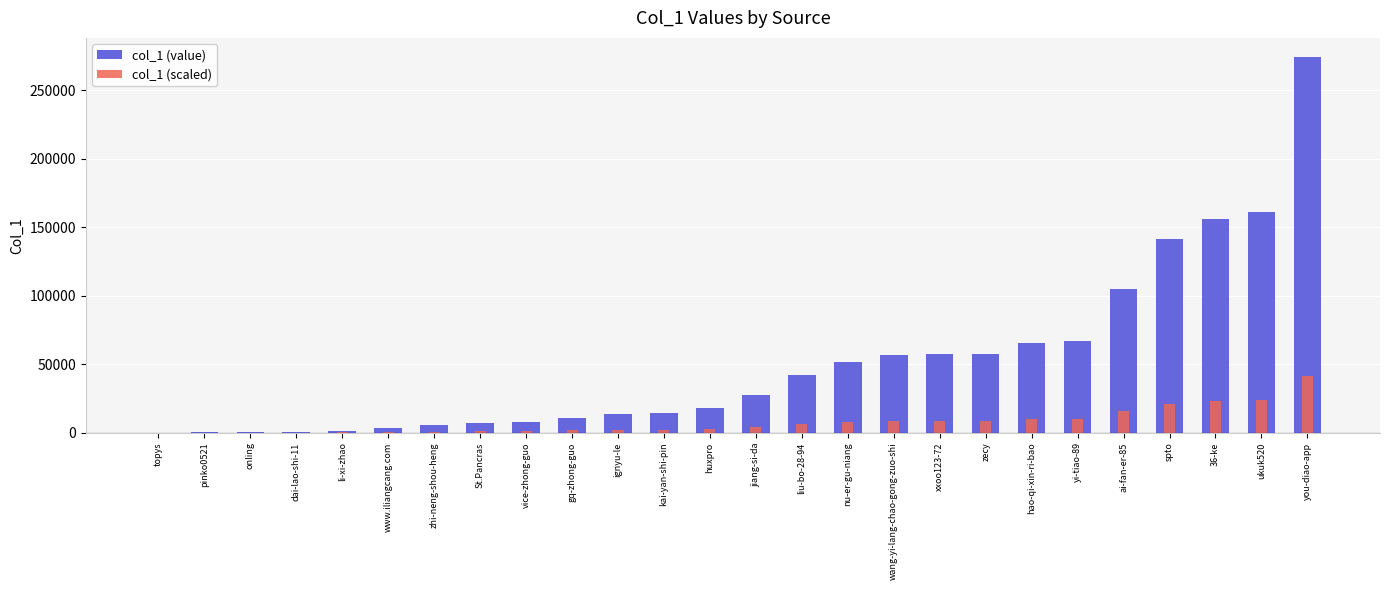

Which series has the widest spread of values?

col_1 (value)